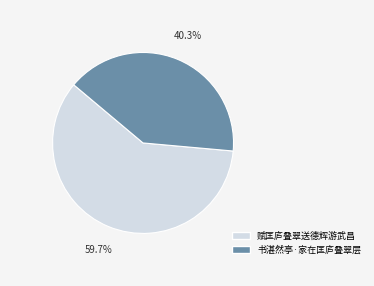

Combined, do 赋匡庐叠翠送德辉游武昌 and 书湛然亭·家在匡庐叠翠层 account for over 50%?

Yes